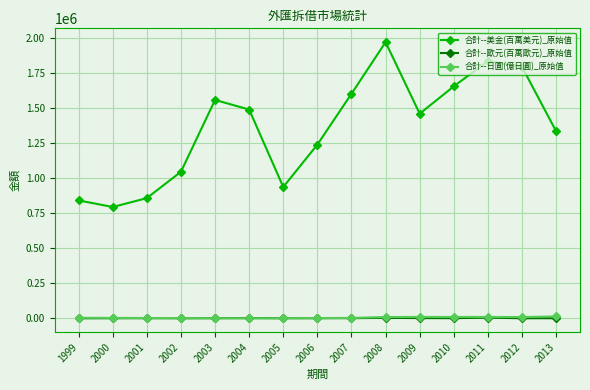

Is the value of 合計--日圓(億日圓)_原始值 at 2009 greater than the value of 合計--美金(百萬美元)_原始值 at 2012?

No